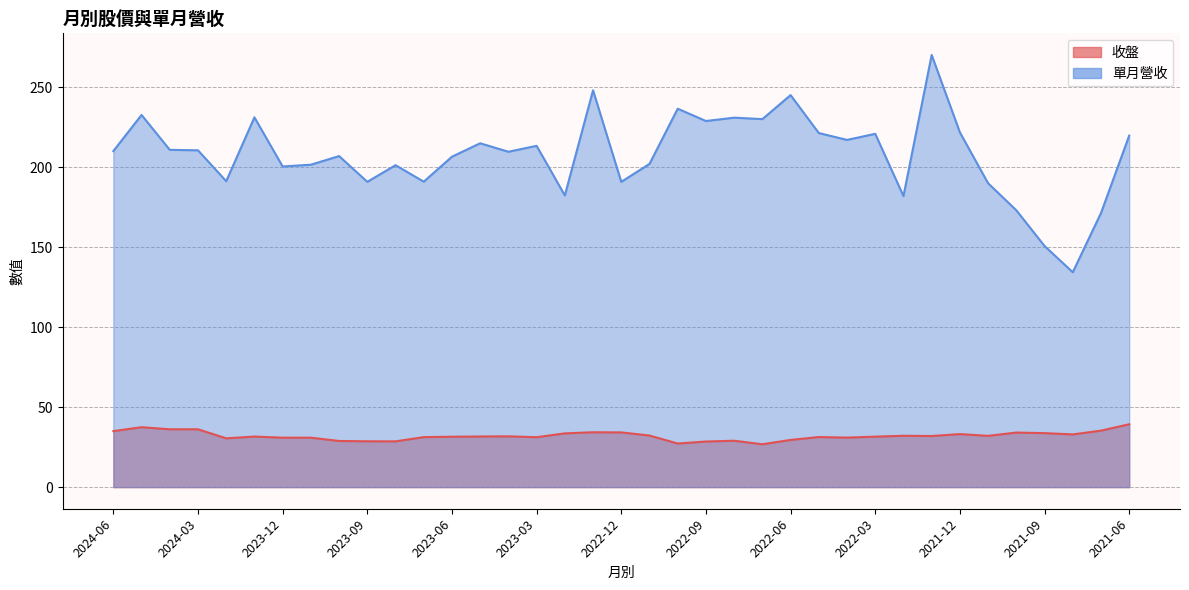

Reading right to left, list all the values displayed in this chart.

收盤: 2021-06=39.3	2021-07=35.3	2021-08=33.0	2021-09=33.8	2021-10=34.1	2021-11=32.0	2021-12=33.1	2022-01=31.9	2022-02=32.1	2022-03=31.6	2022-04=30.9	2022-05=31.3	2022-06=29.5	2022-07=26.8	2022-08=29.0	2022-09=28.5	2022-10=27.2	2022-11=32.2	2022-12=34.2	2023-01=34.3	2023-02=33.6	2023-03=31.2	2023-04=31.8	2023-05=31.6	2023-06=31.5	2023-07=31.2	2023-08=28.6	2023-09=28.6	2023-10=28.9	2023-11=30.9	2023-12=30.9	2024-01=31.6	2024-02=30.5	2024-03=36.1	2024-04=36.1	2024-05=37.5	2024-06=35.0
單月營收: 2021-06=219.7	2021-07=171.3	2021-08=134.3	2021-09=150.7	2021-10=173.0	2021-11=189.9	2021-12=221.7	2022-01=270.1	2022-02=181.9	2022-03=220.8	2022-04=217.0	2022-05=221.3	2022-06=245.0	2022-07=230.0	2022-08=230.9	2022-09=228.8	2022-10=236.5	2022-11=202.0	2022-12=190.8	2023-01=248.0	2023-02=182.3	2023-03=213.3	2023-04=209.6	2023-05=214.9	2023-06=206.5	2023-07=190.9	2023-08=201.2	2023-09=190.8	2023-10=206.9	2023-11=201.5	2023-12=200.4	2024-01=231.1	2024-02=191.2	2024-03=210.5	2024-04=210.8	2024-05=232.6	2024-06=210.0